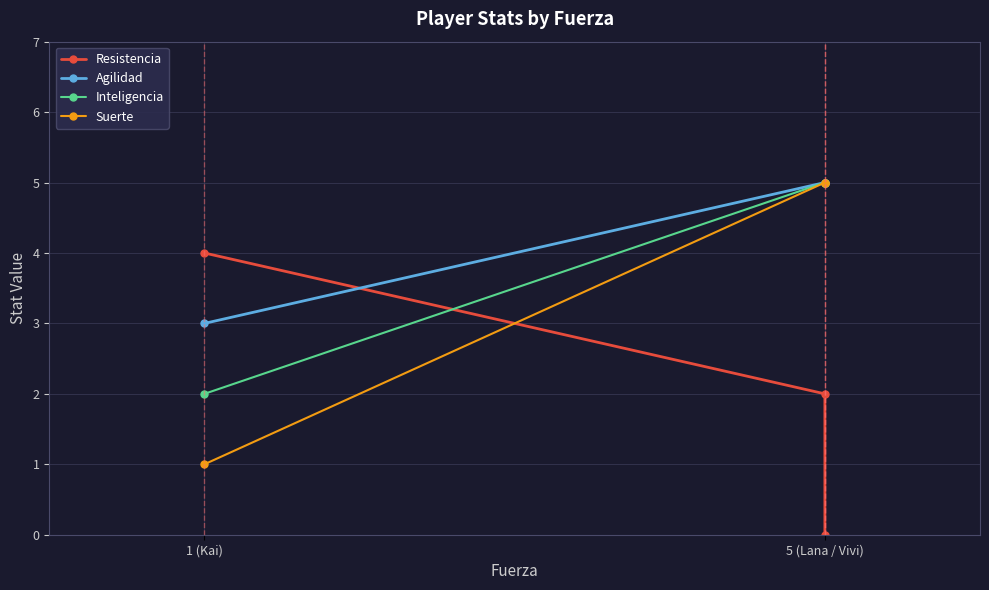

The Agilidad series shows 5 at 5 (Lana / Vivi). True or false?

True